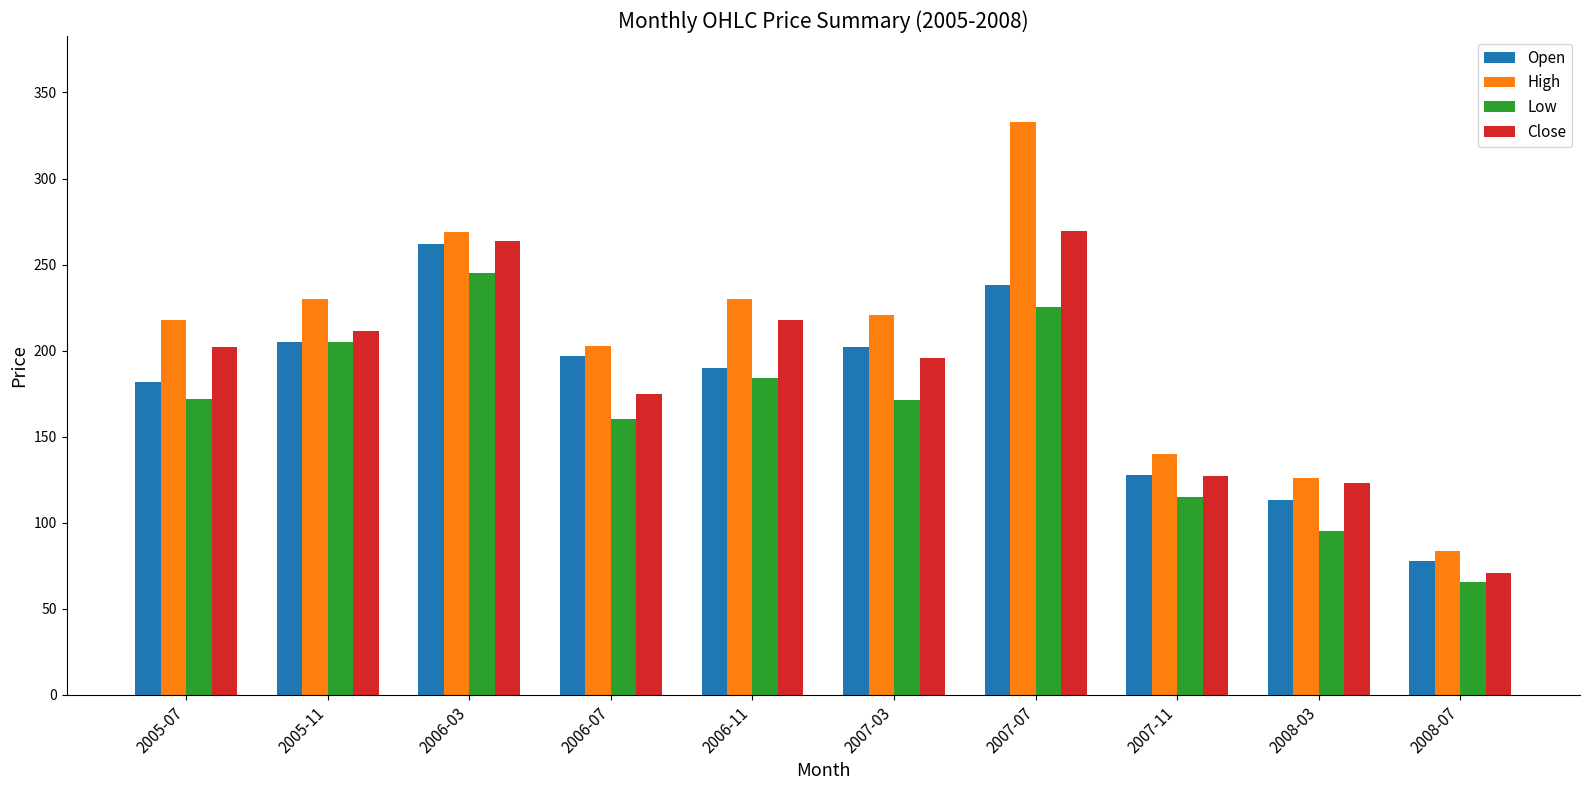

Which series has the largest total across all categories?

High